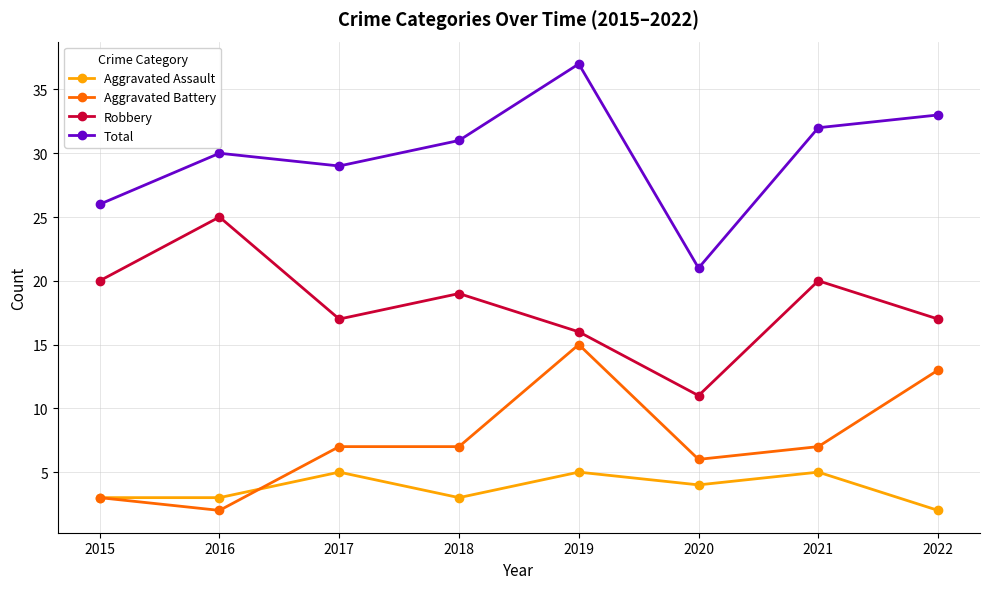

Does the chart have visible grid lines?

Yes